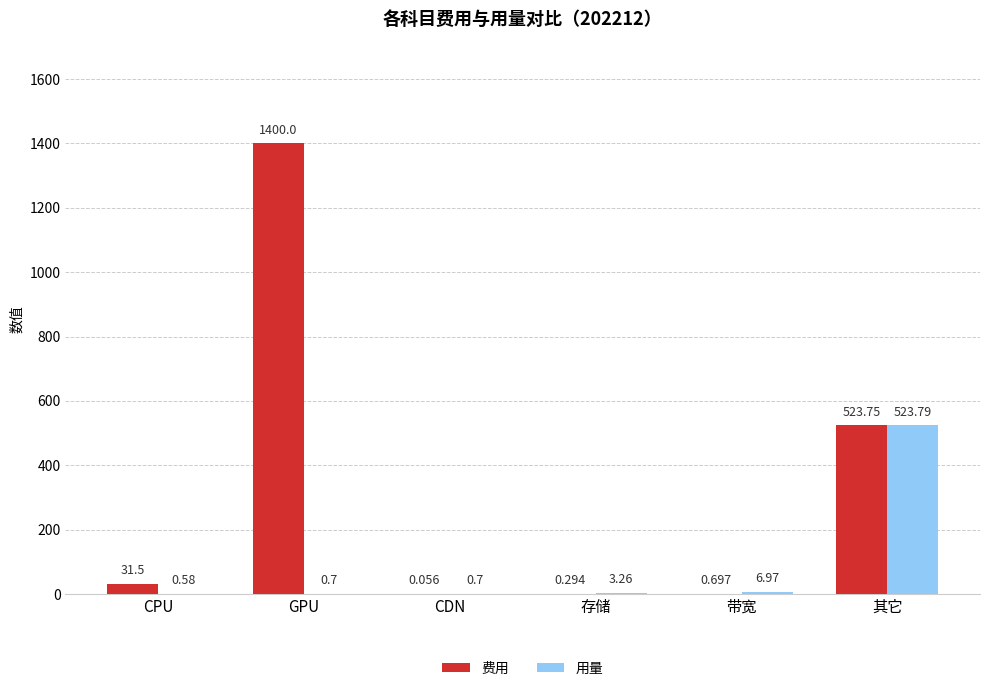

Which series changed the most between GPU and CDN?

费用